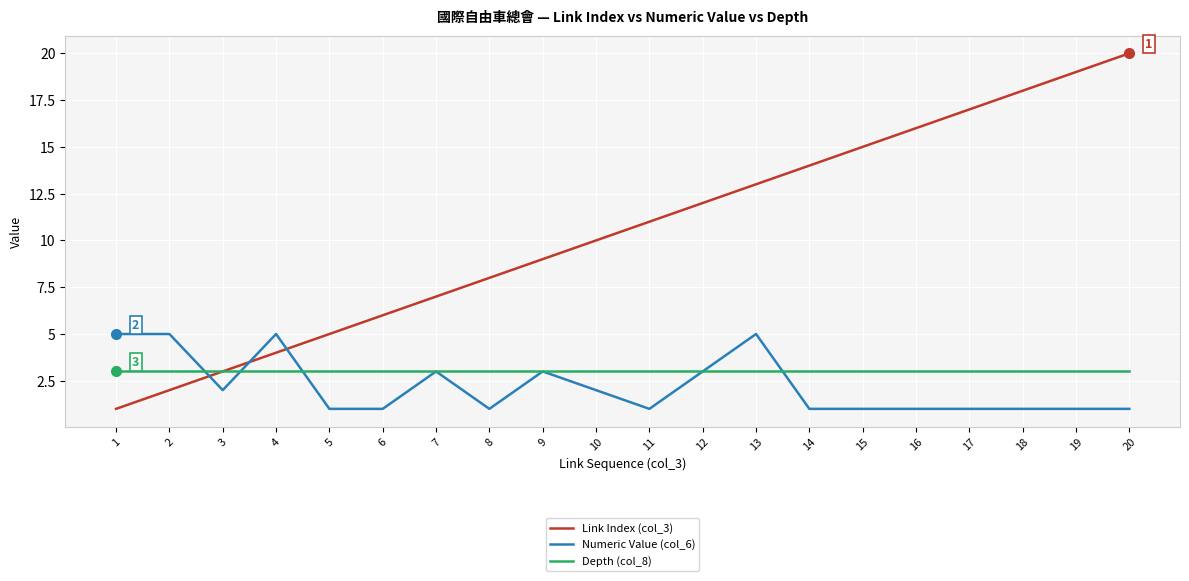

What is the sum of all Numeric Value (col_6) values?

44